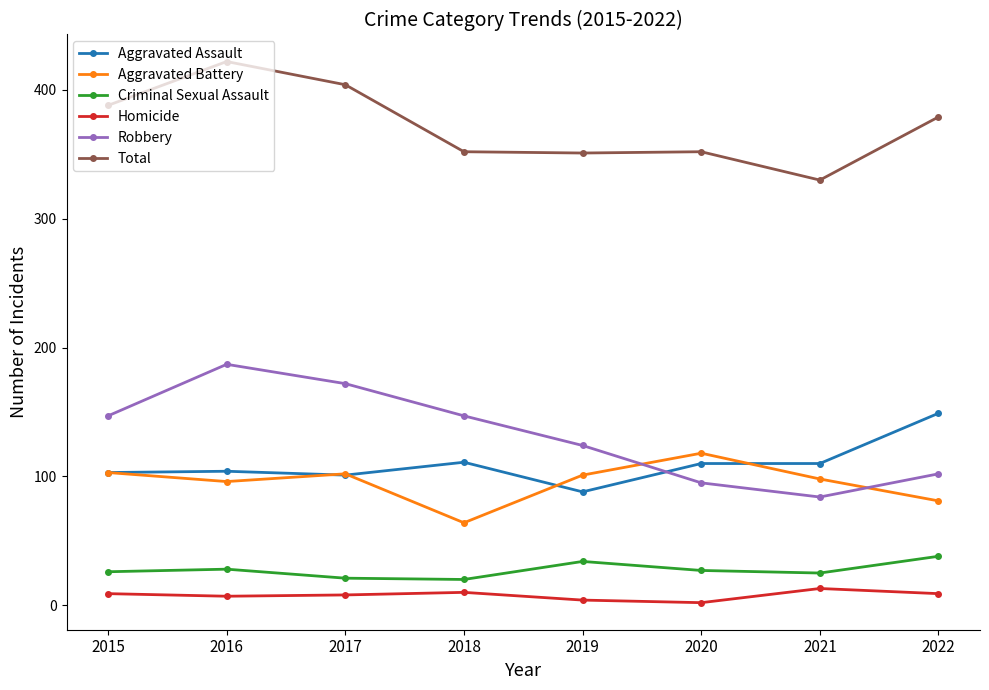

What is the spread (max minus min) of values at 2018?

342